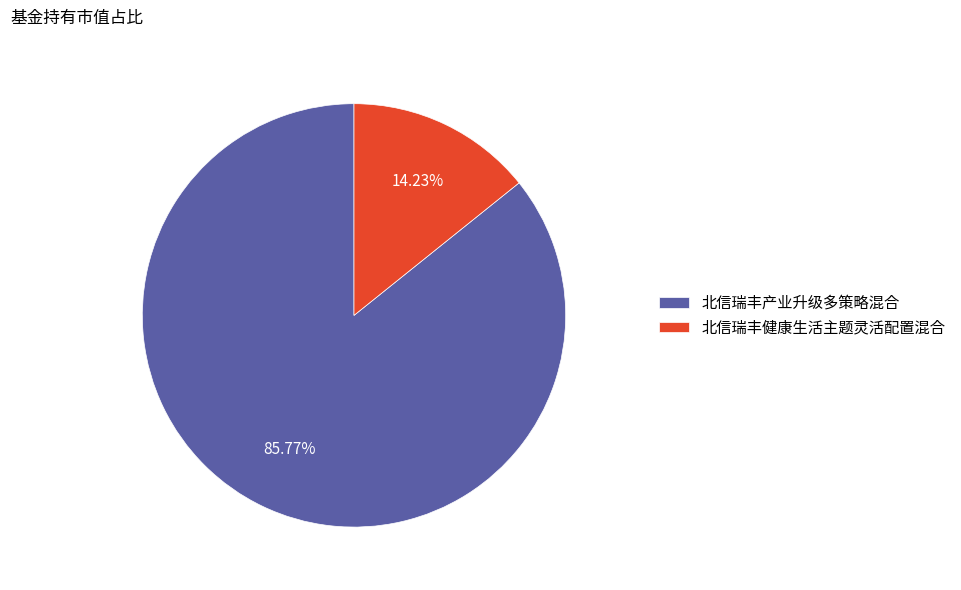

Is it true that 北信瑞丰产业升级多策略混合 is 97% of the pie?

False